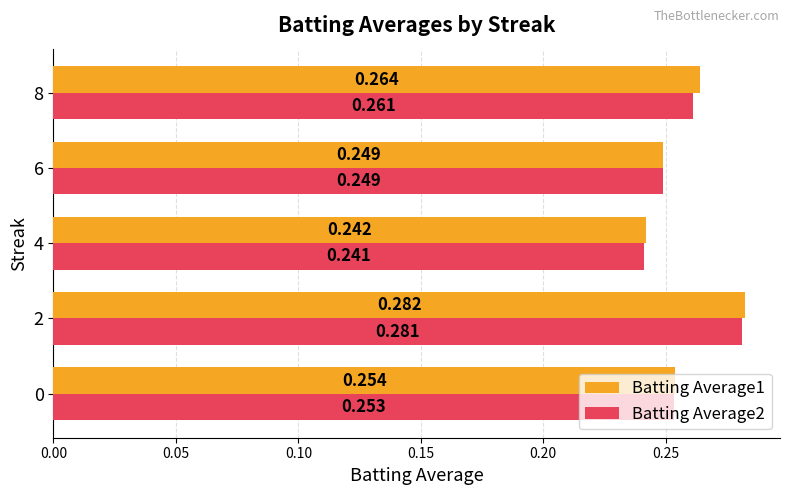

How many series are shown in this chart?

2